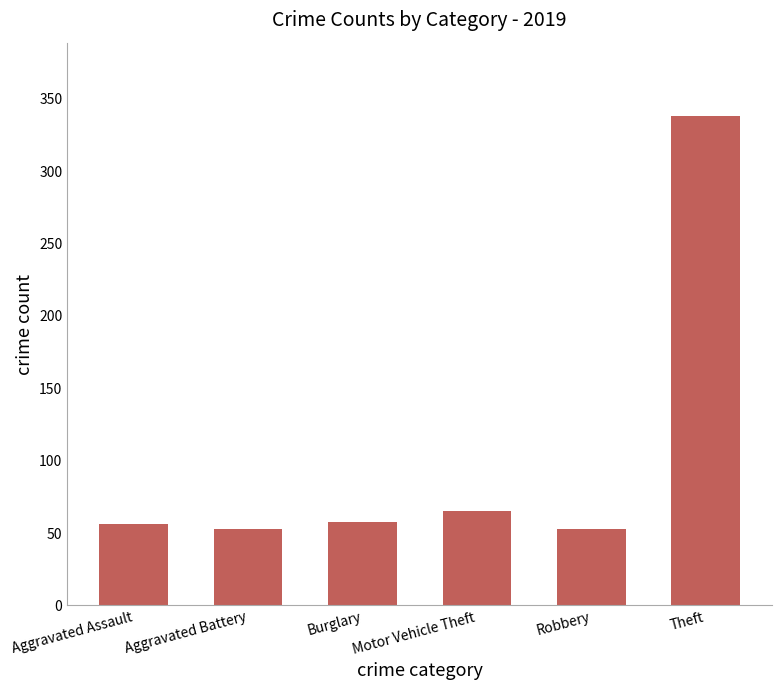

At which label is the value closest to 195?

Motor Vehicle Theft